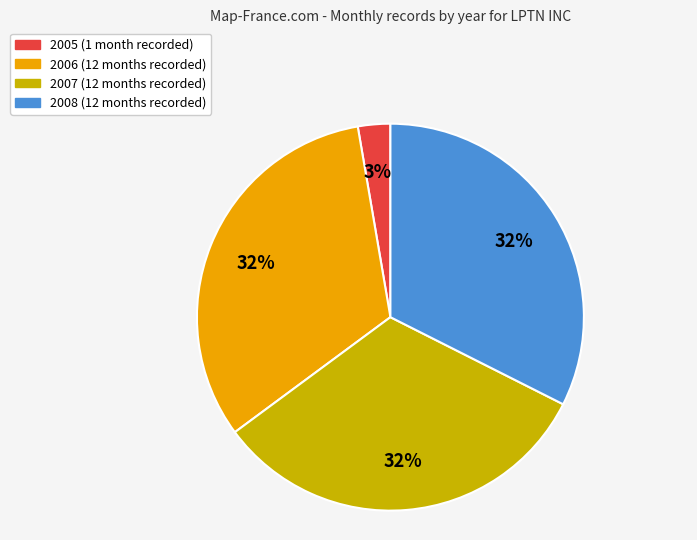

How many segments does this pie chart have?

4